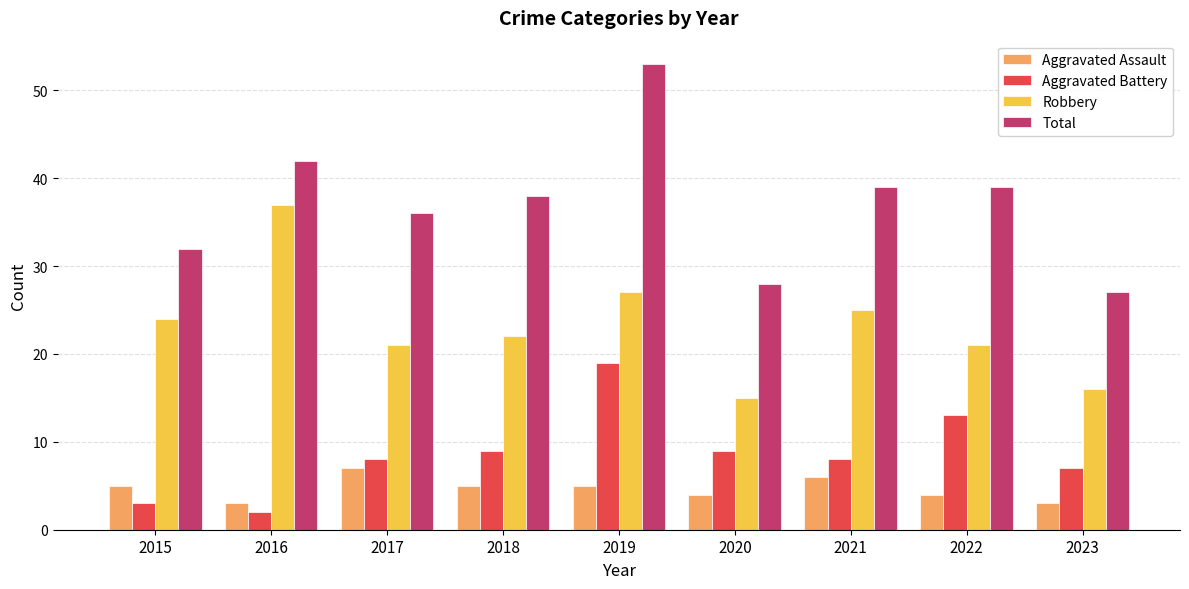

Between 2015 and 2016, which series saw the biggest shift?

Robbery